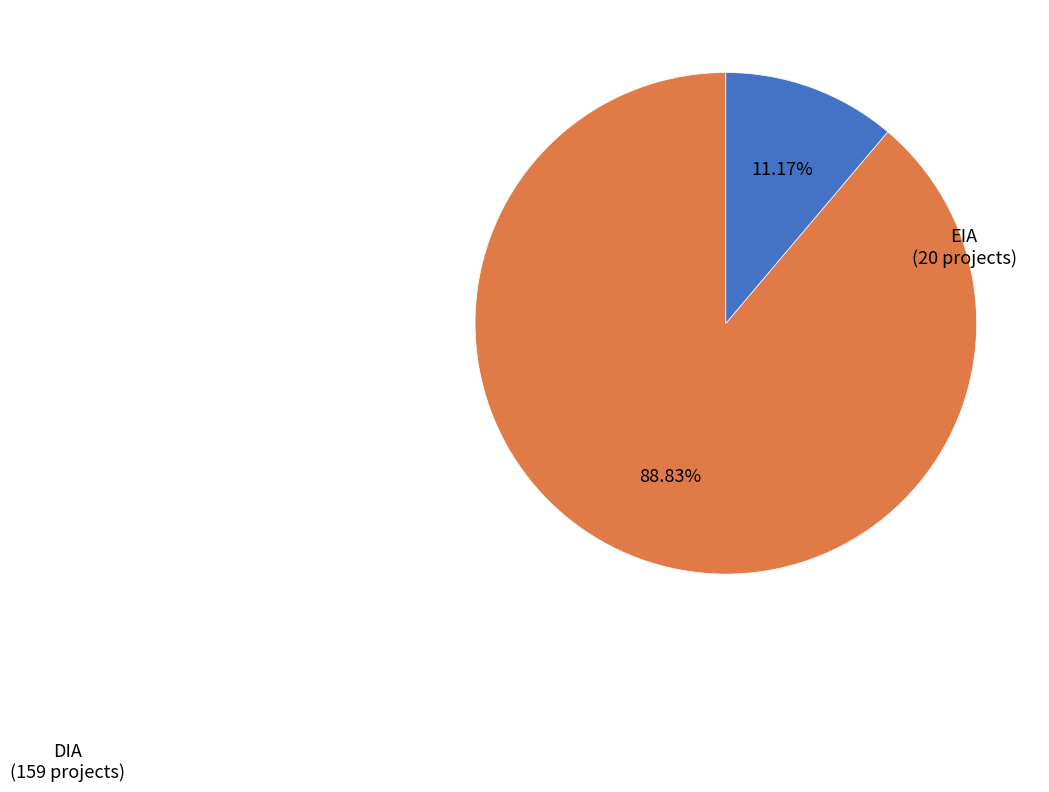

What is the smallest slice in the pie chart?

EIA